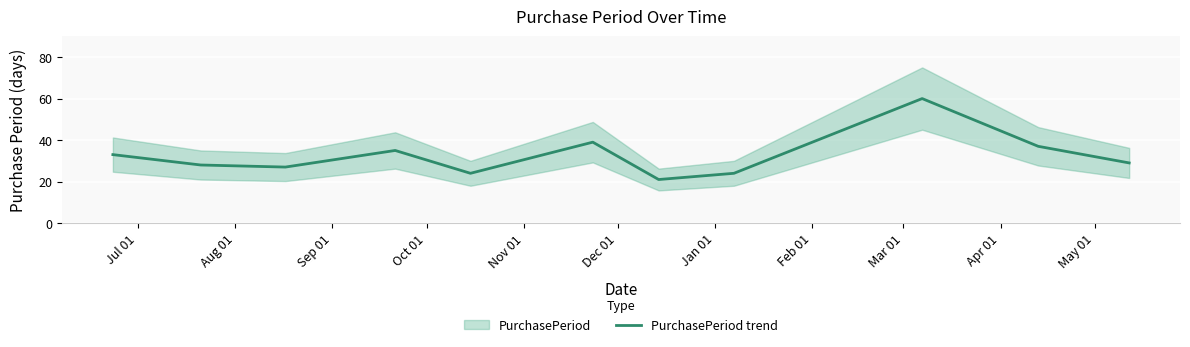

What is the maximum value for PurchasePeriod trend?

60